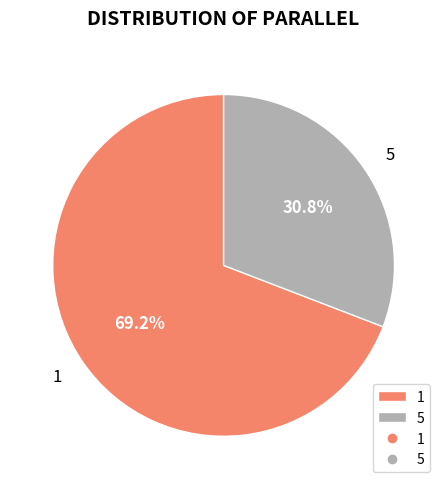

Rank the categories by value from highest to lowest.

1, 5